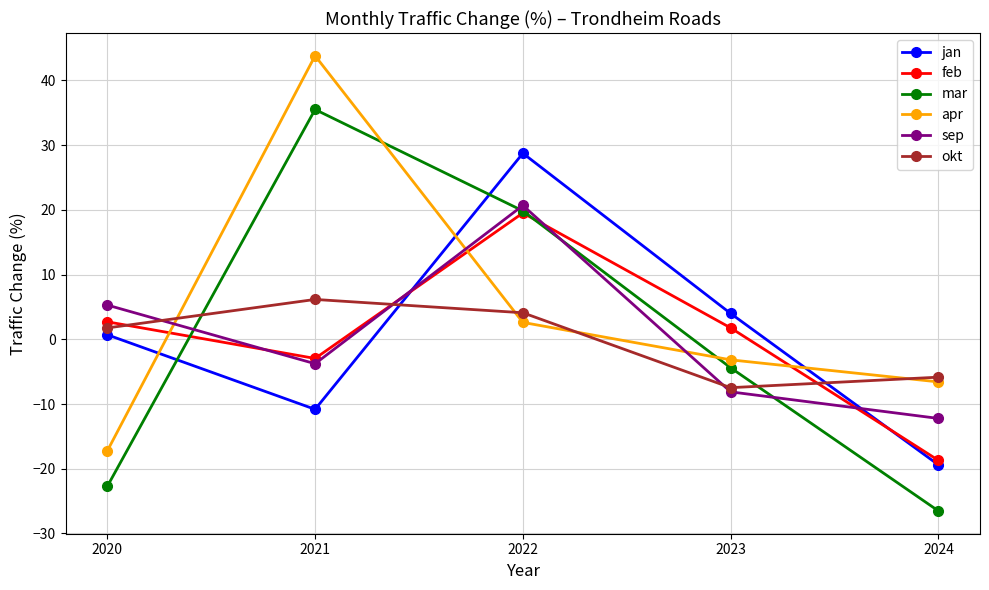

True or false: sep and mar cross at least once.

True